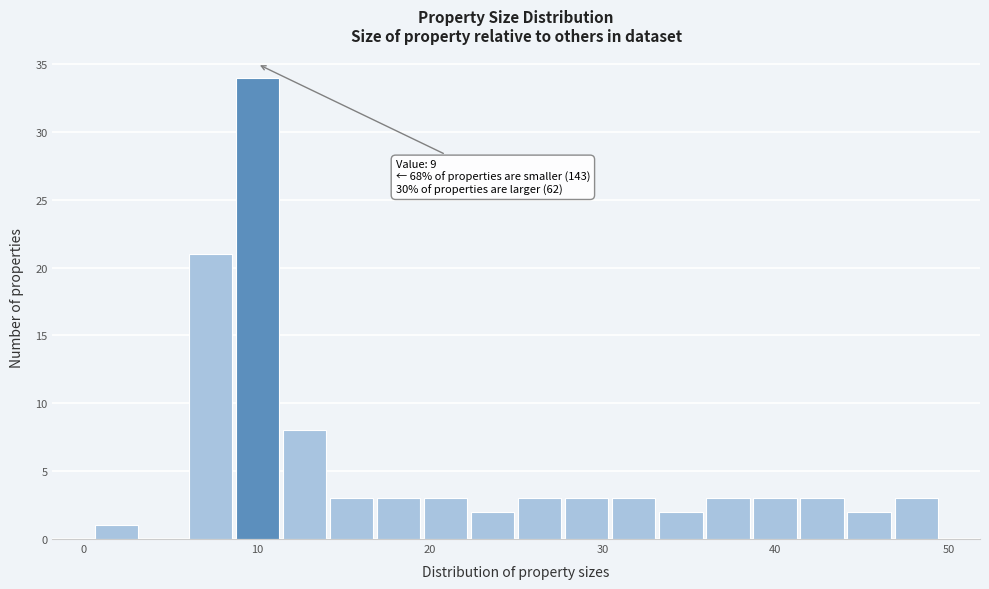

Around what value on the x-axis is the tallest bar? Give the approximate position of its centre, as read against the axis.

10